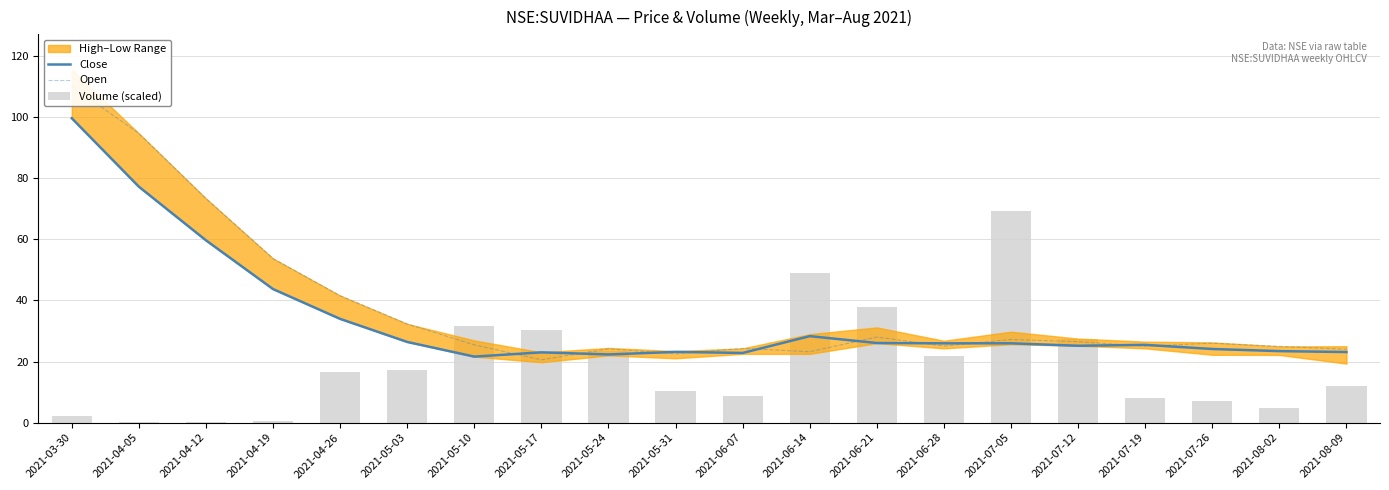

The value of Open at 2021-06-28 is 8.5. True or false?

False